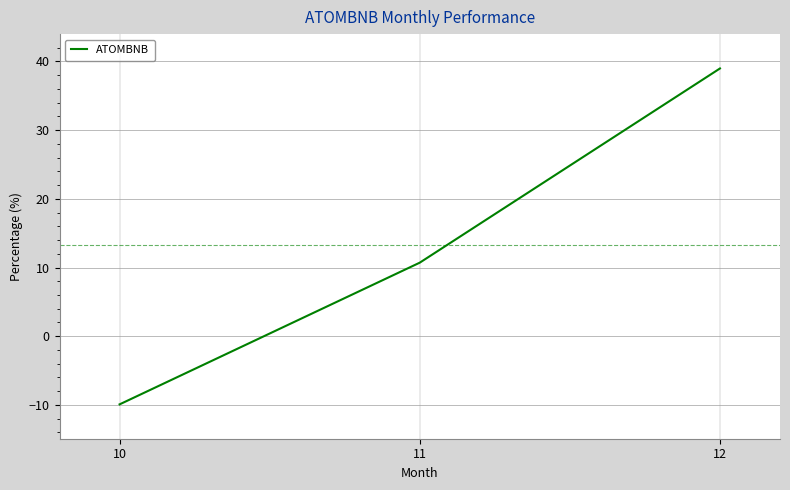

List the labels in order of value, smallest first.

10, 11, 12